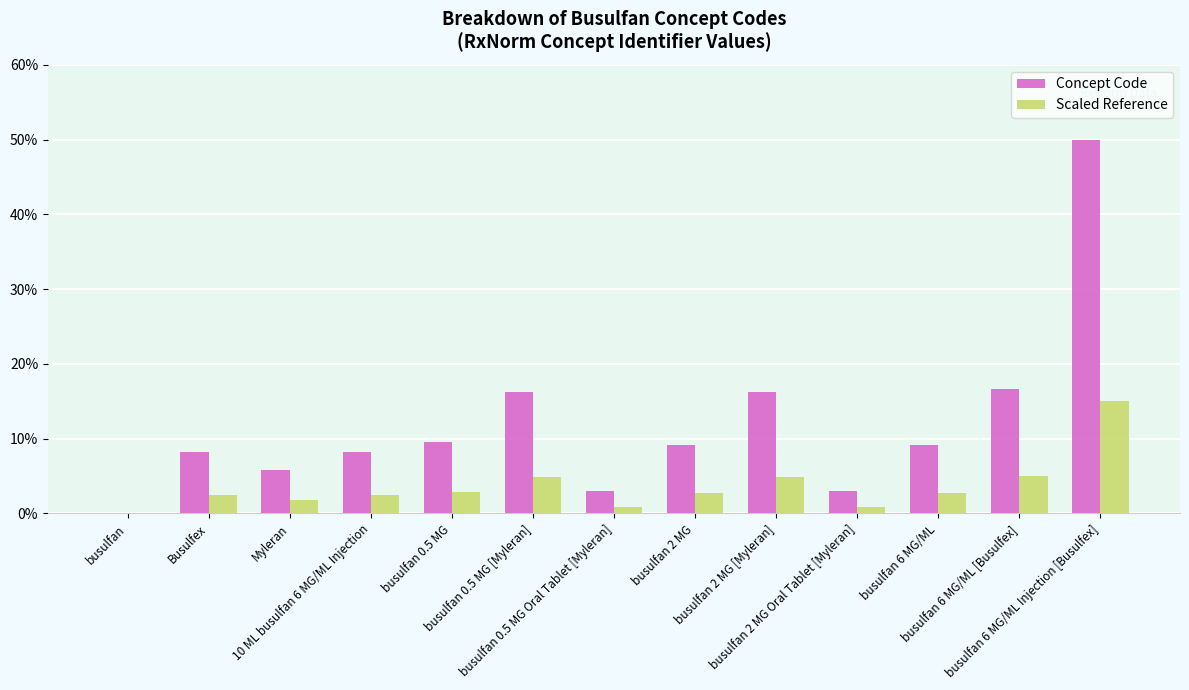

Which series has the largest range (max minus min)?

Concept Code